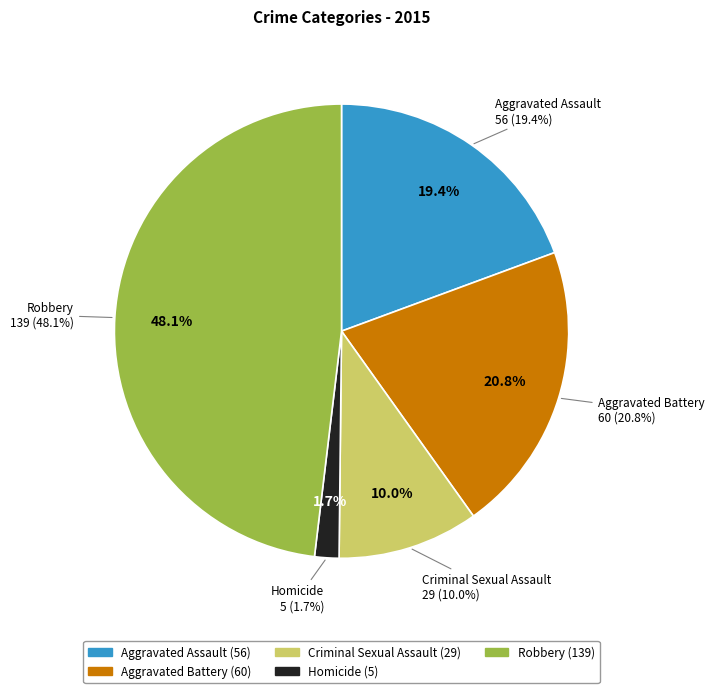

Which category has the smallest portion of the pie?

Homicide